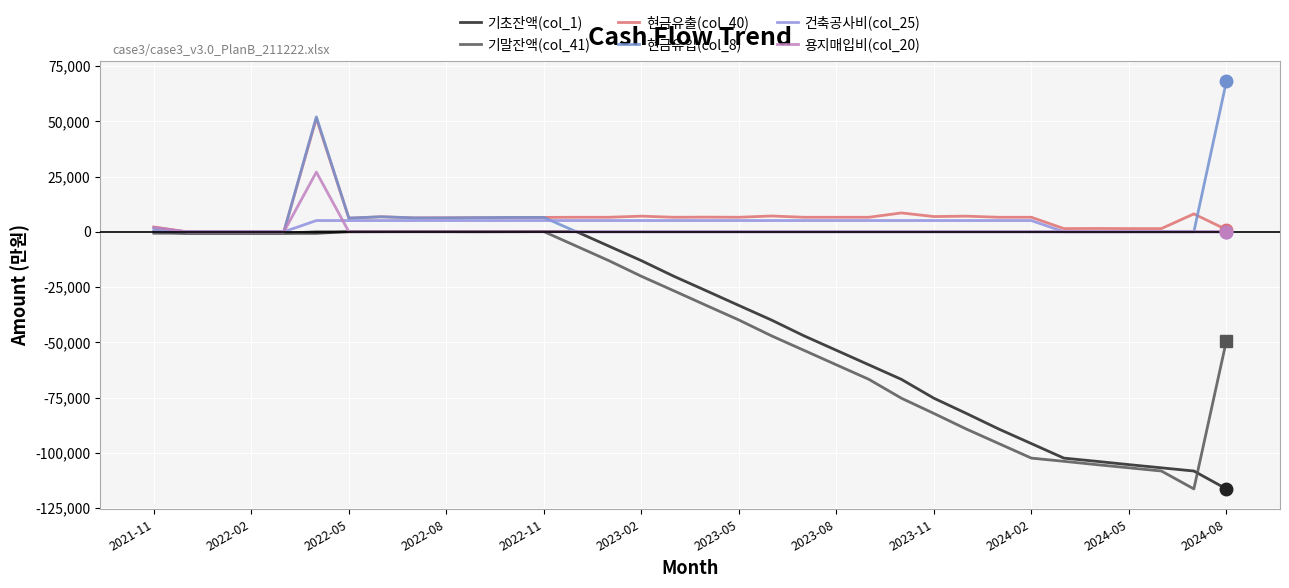

What is the smallest value displayed?

-116329.5